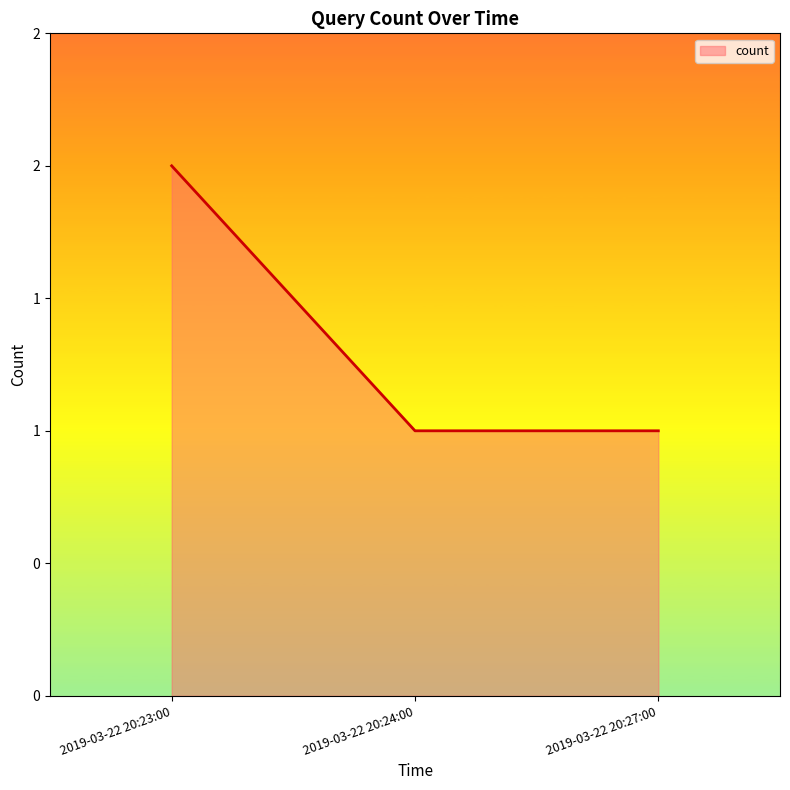

Rank the categories by value from highest to lowest.

2019-03-22 20:23:00, 2019-03-22 20:24:00, 2019-03-22 20:27:00